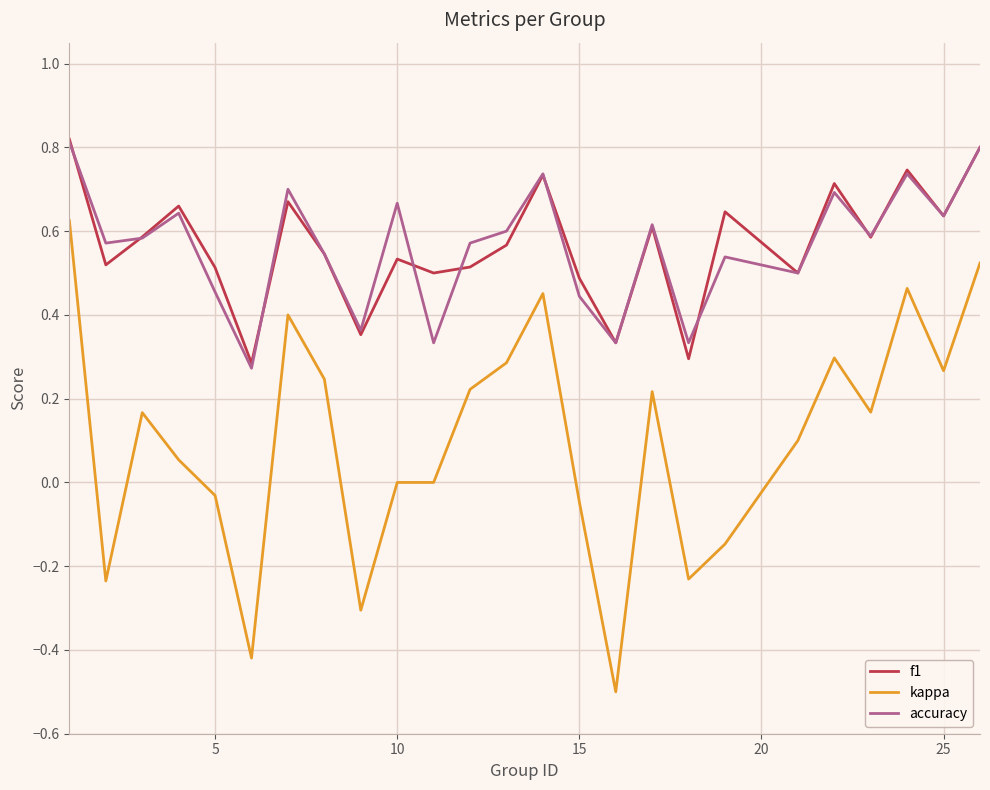

What is the minimum value shown in the chart?

-0.5